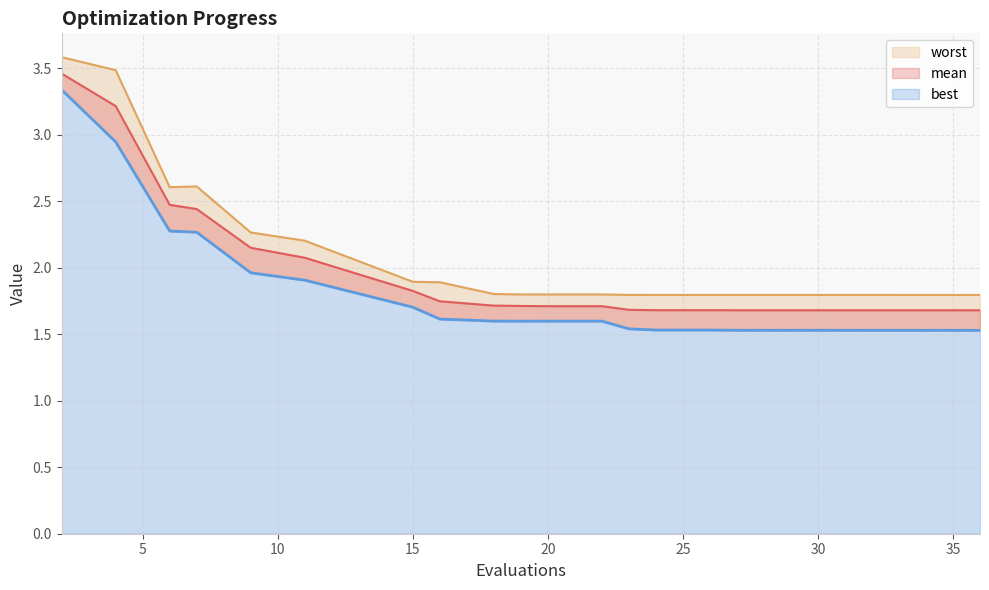

Rank the categories by mean value from highest to lowest.

2, 4, 6, 7, 9, 11, 15, 16, 18, 19, 20, 22, 23, 24, 26, 27, 30, 33, 34, 36